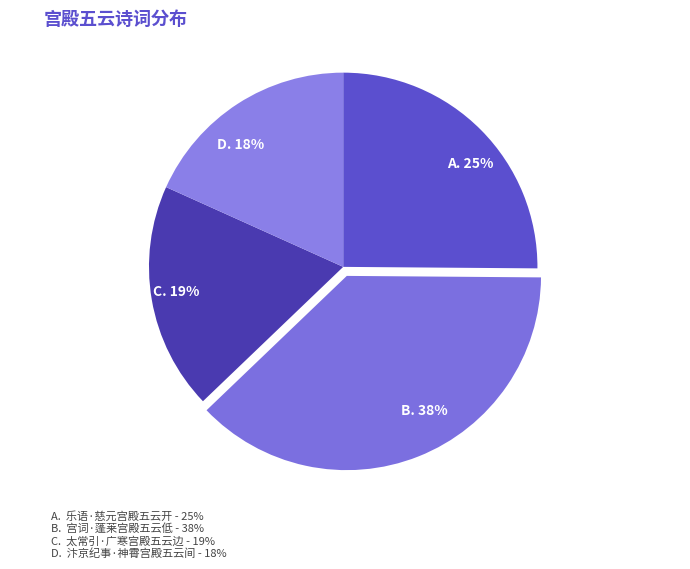

Which has a higher value, C. 19% or D. 18%?

C. 19%